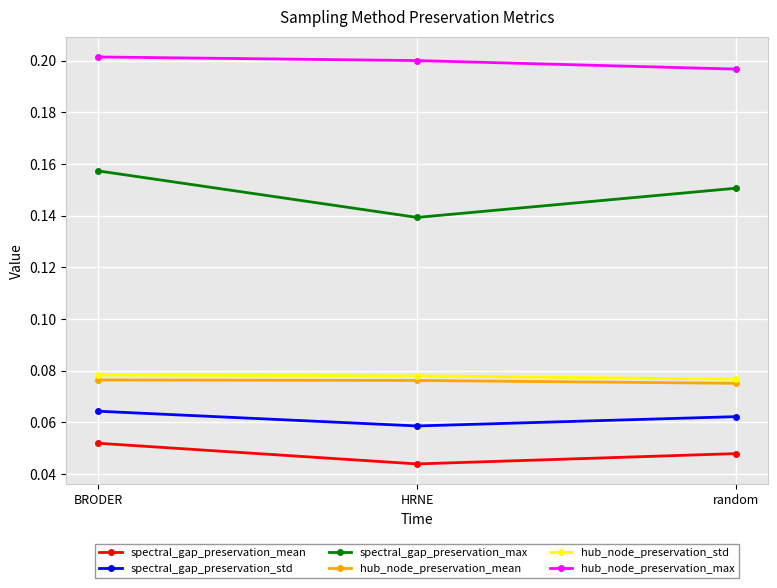

What are all the series names shown in the legend?

spectral_gap_preservation_mean, spectral_gap_preservation_std, spectral_gap_preservation_max, hub_node_preservation_mean, hub_node_preservation_std, hub_node_preservation_max